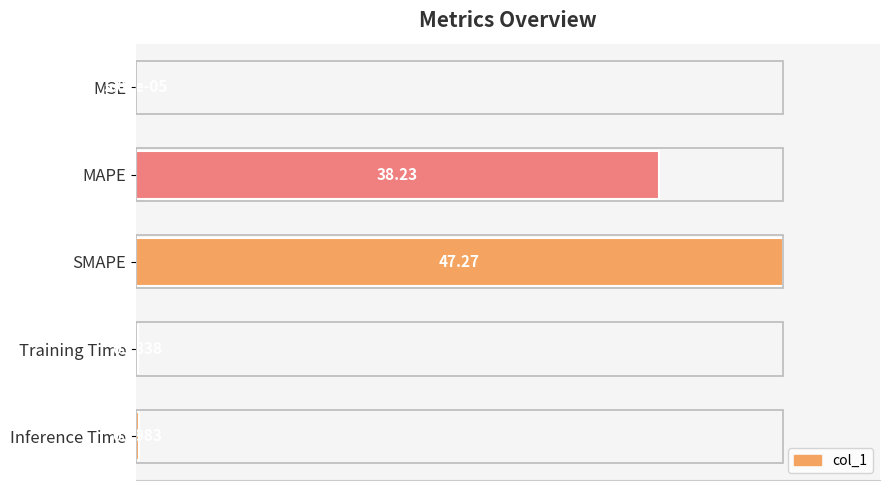

What is the sum of all values?

181.7